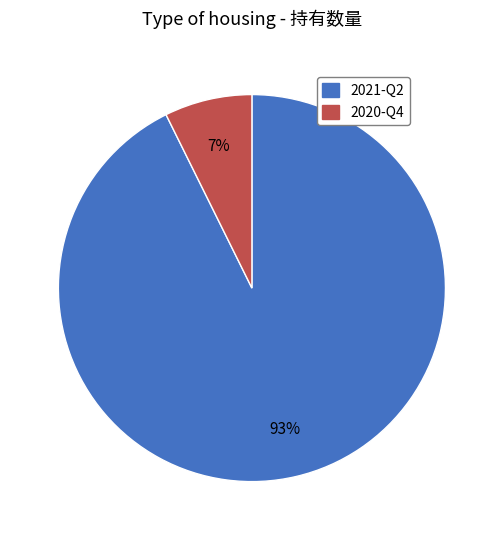

Count the number of slices in the pie.

2